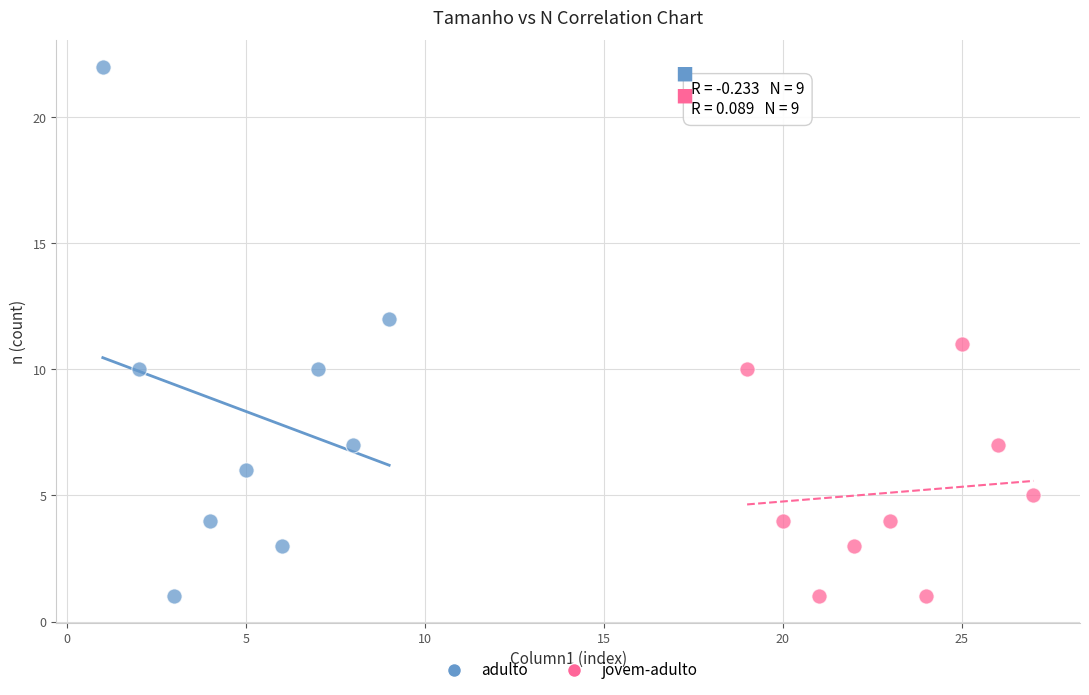

Which series has the widest spread of Y values?

adulto